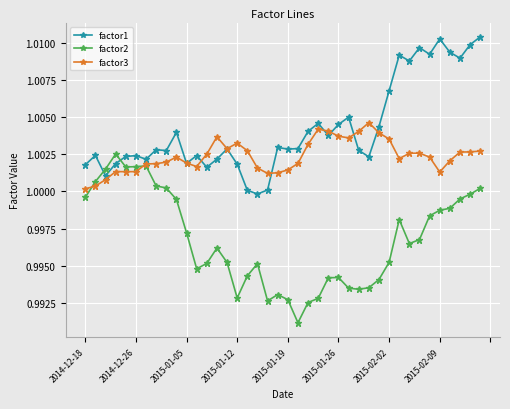

Which series has the largest range (max minus min)?

factor2